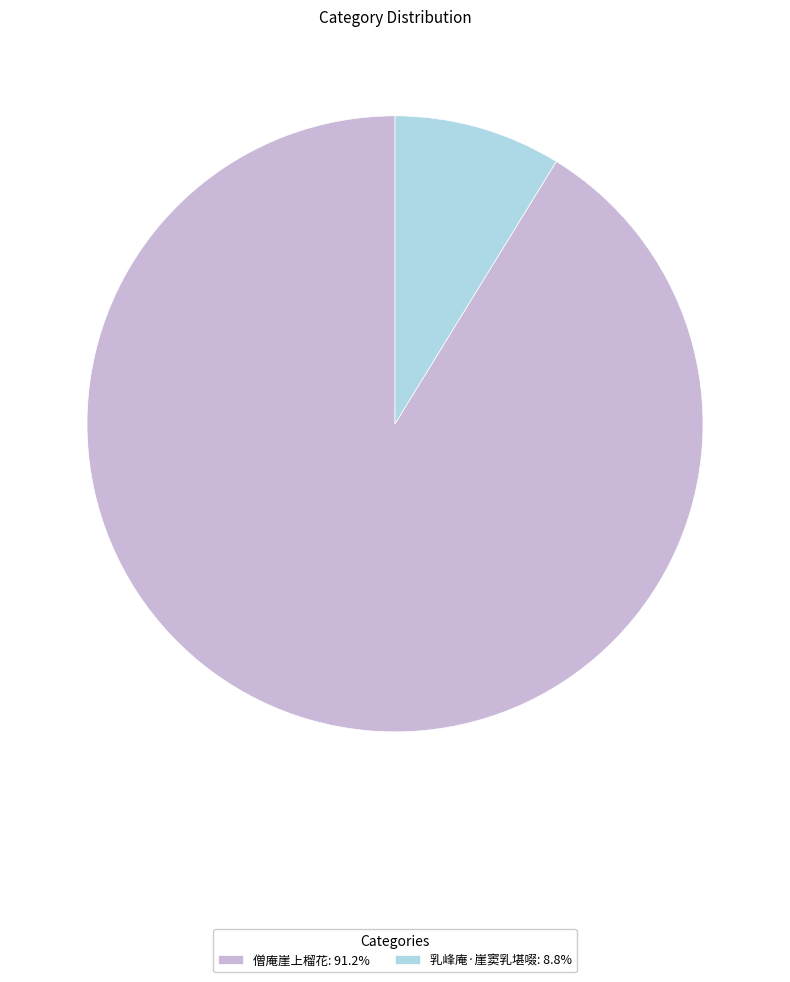

Is the sum of 僧庵崖上榴花: 91.2% and 乳峰庵·崖窦乳堪啜: 8.8% greater than half?

Yes